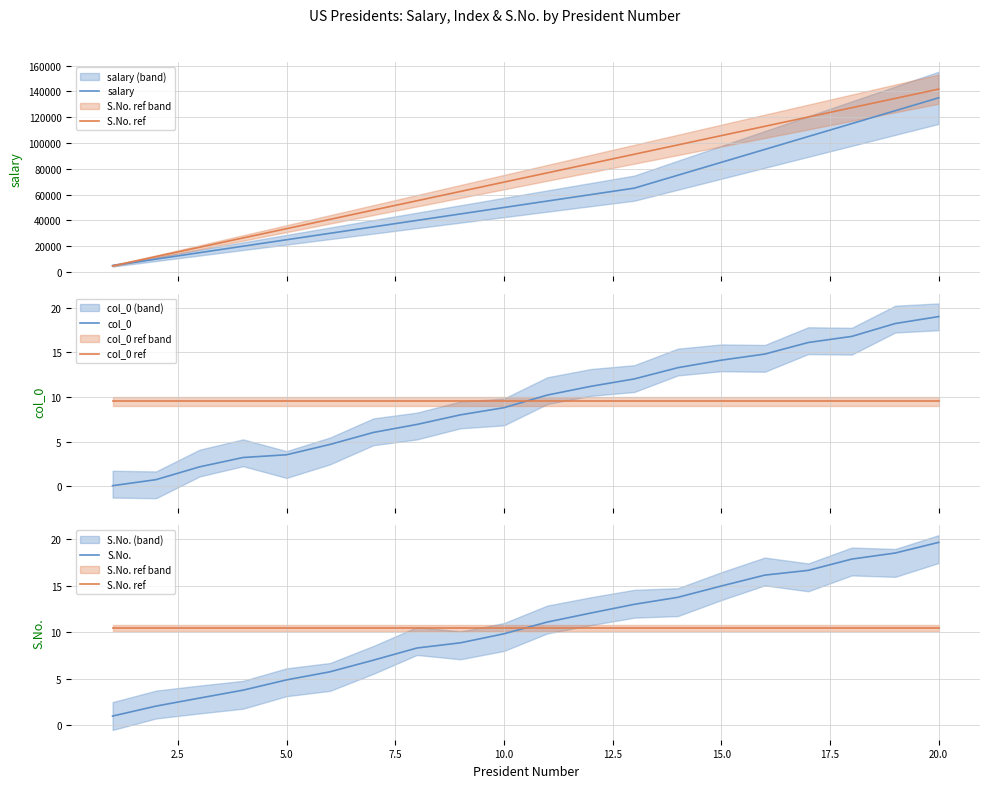

How many distinct data groups are displayed?

5